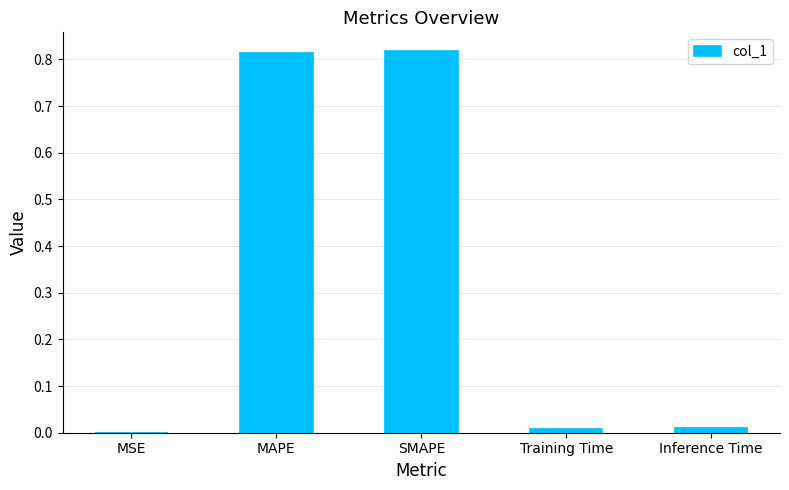

What is the sum of all values?

1.6